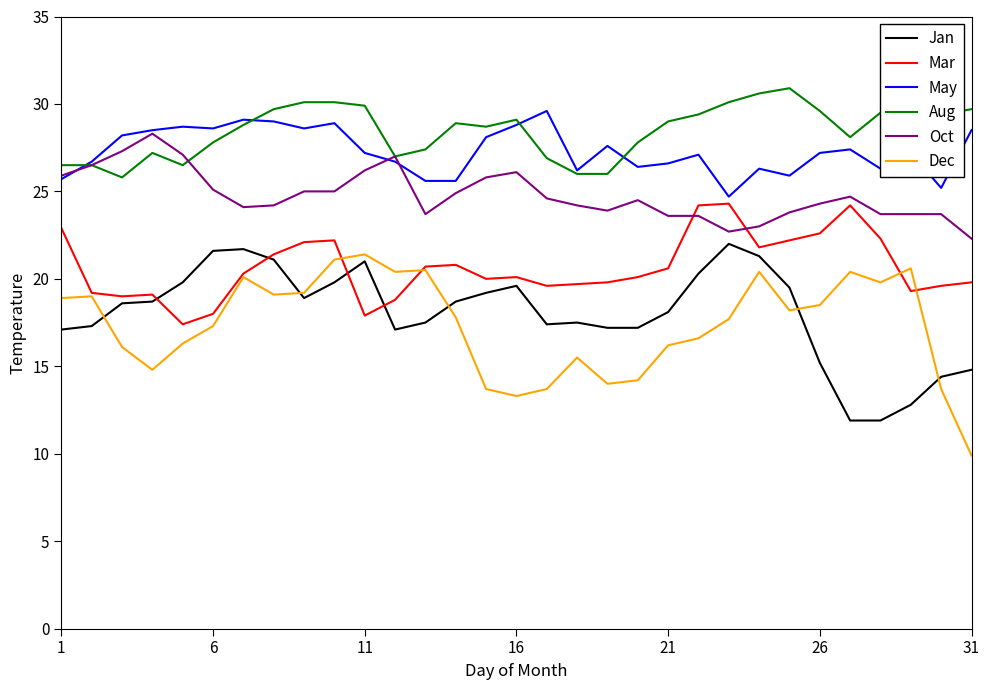

What is the lowest value of the Oct series?

22.3